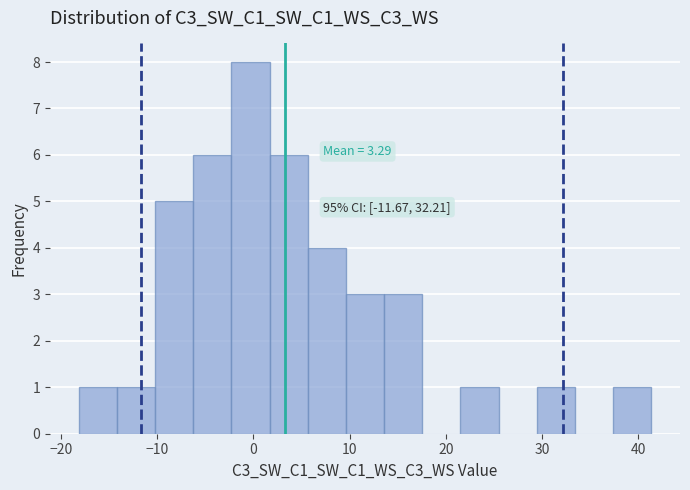

Around what value on the x-axis is the tallest bar? Give the approximate position of its centre, as read against the axis.

0